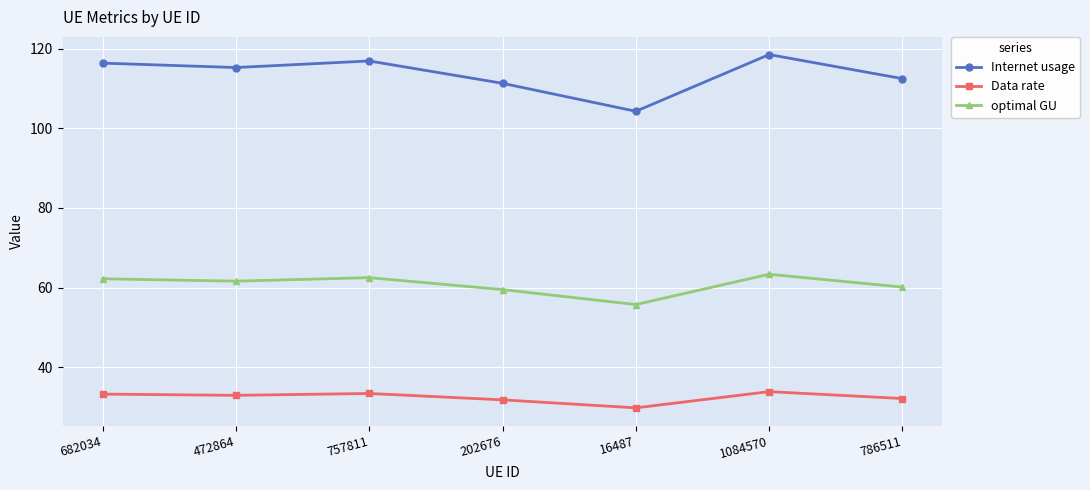

The Internet usage series shows 116.4 at 682034. True or false?

True